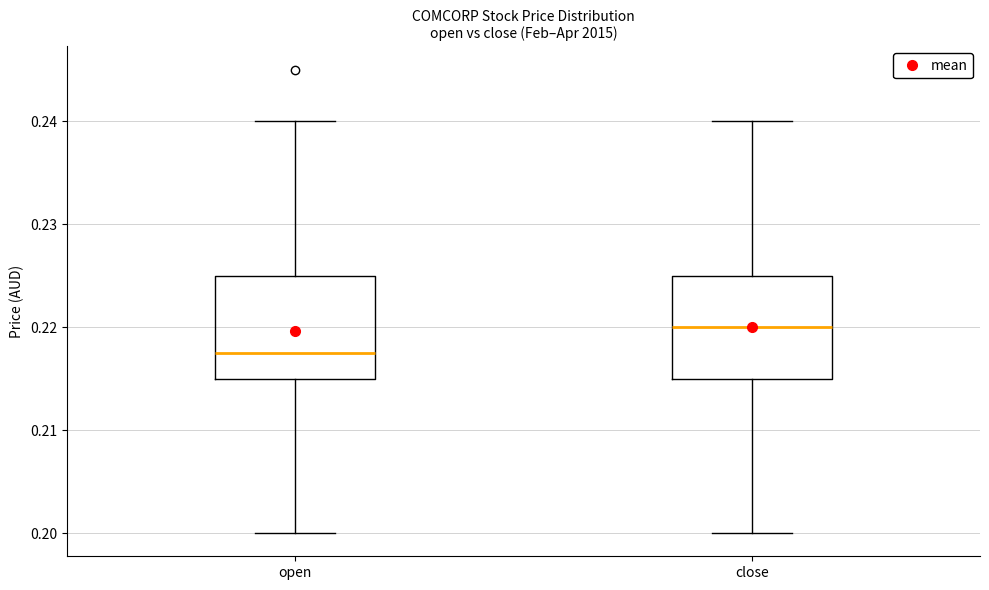

Where does the lower whisker of the box for open end on the y-axis? The values are not printed on the chart, so give them approximately, as read against the axis.

0.200